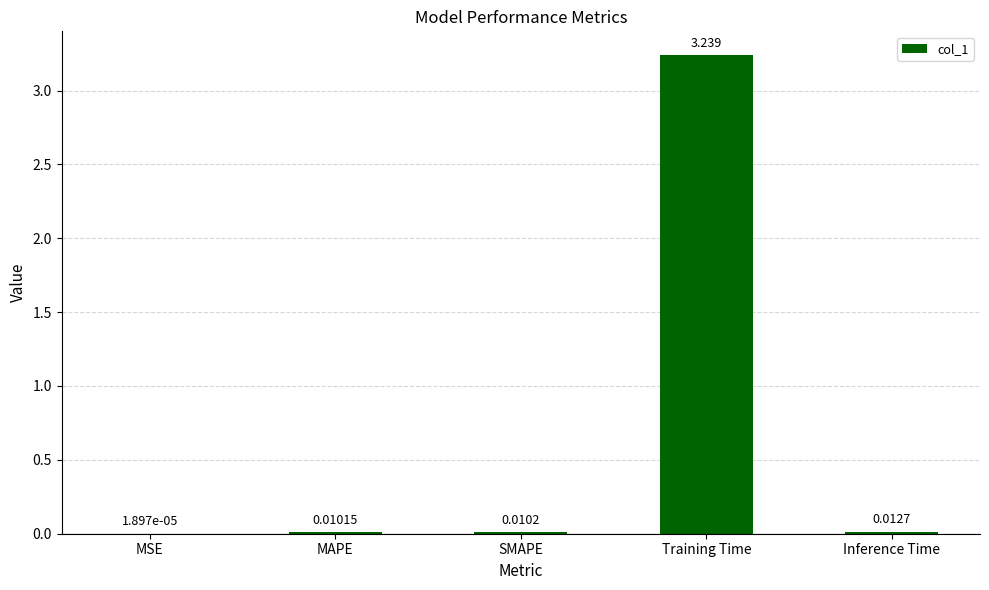

Which label corresponds to the largest value in the chart?

Training Time